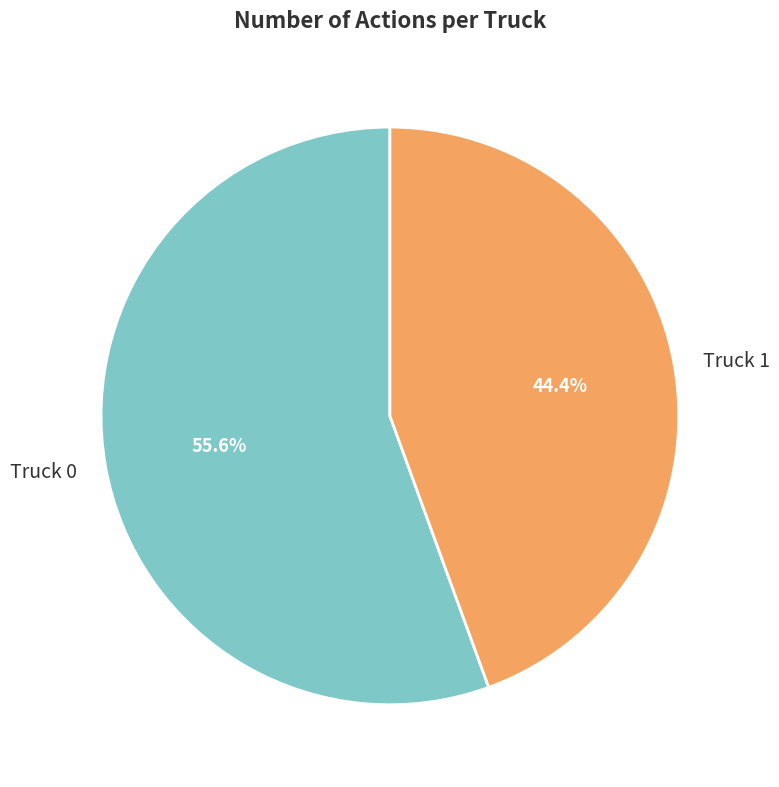

To the nearest percent, what is the difference between the largest and smallest slice percentages?

11%